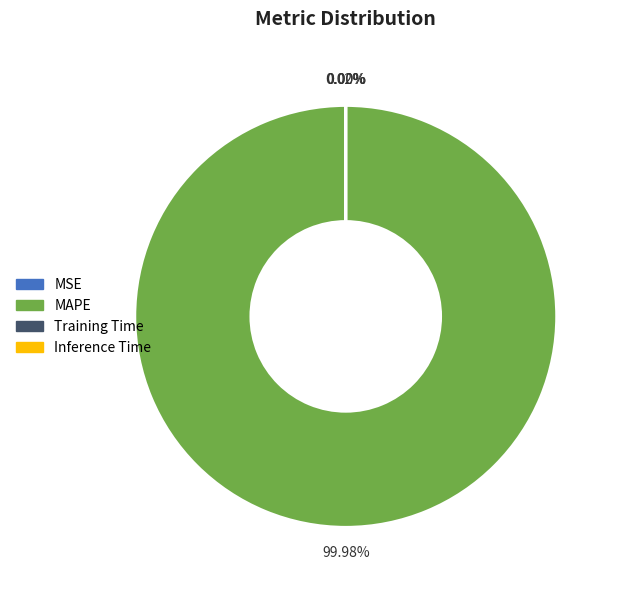

Which category has the biggest portion of the pie?

MAPE